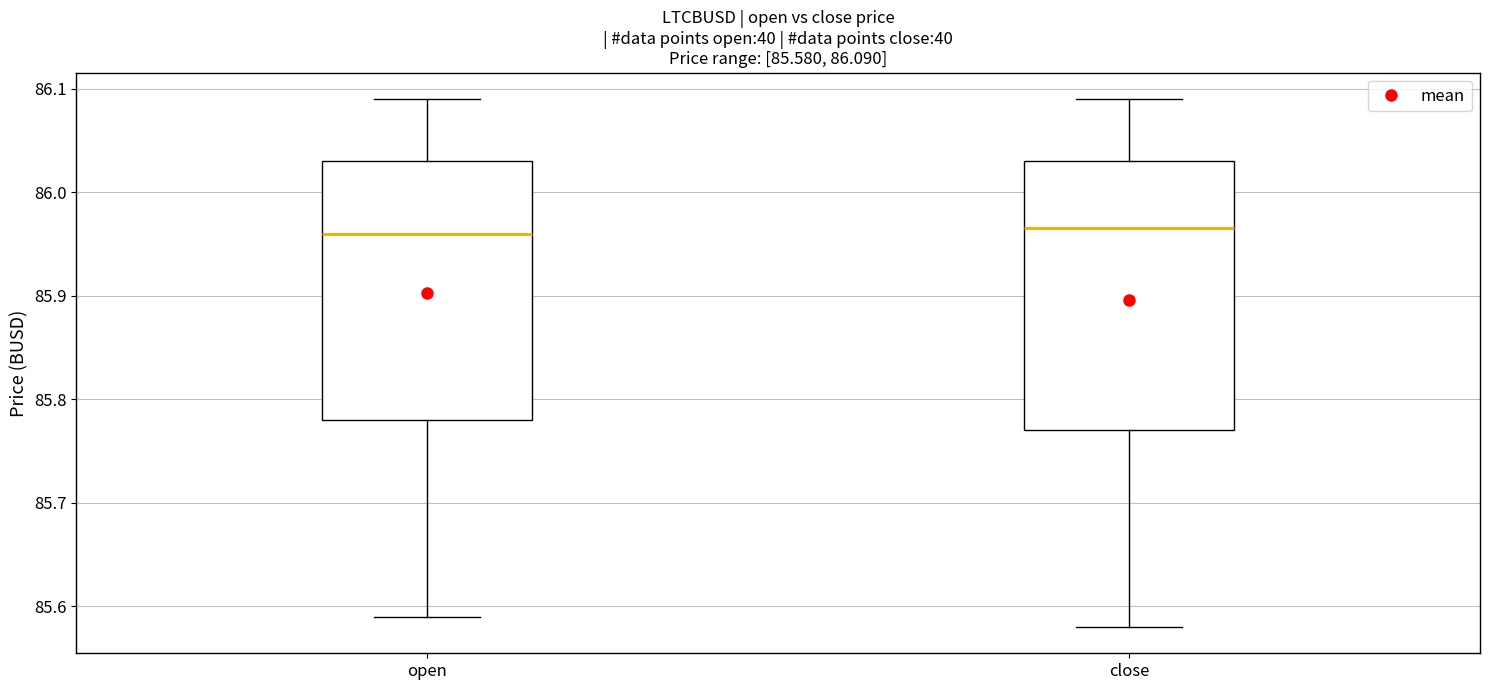

Comparing the boxes themselves (not the whiskers), which one is the tallest?

close